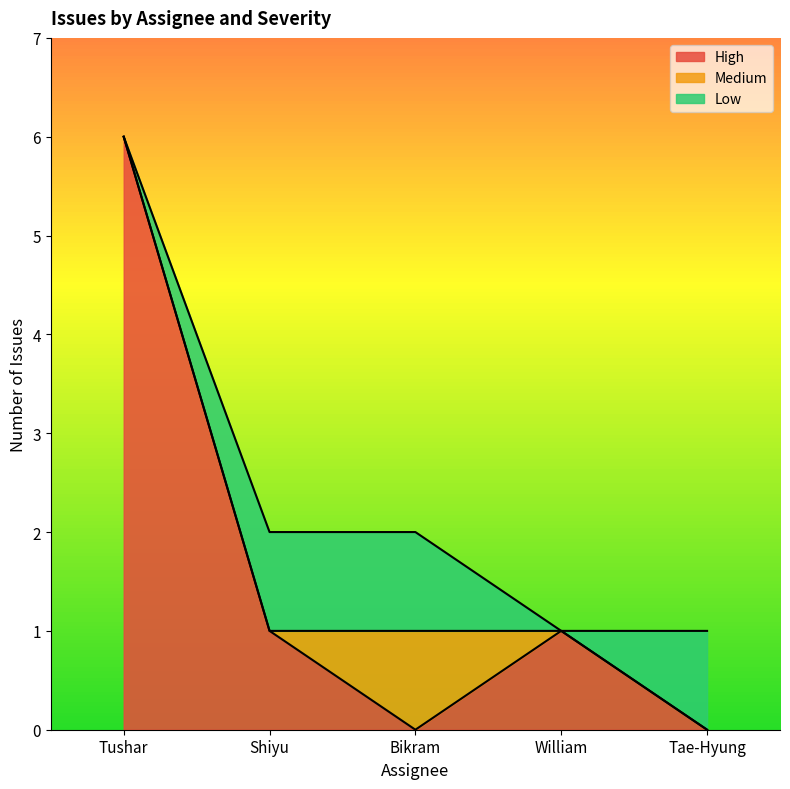

What is the highest value of the High series?

6